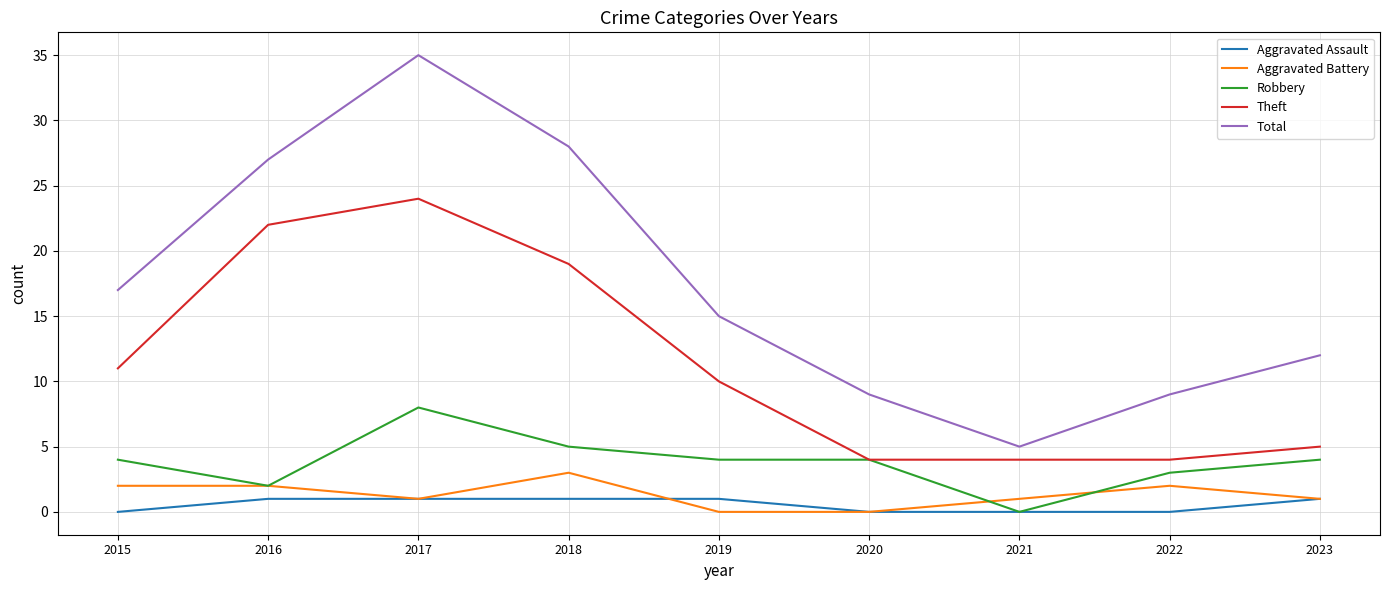

At which category does Theft reach its first local peak?

2017